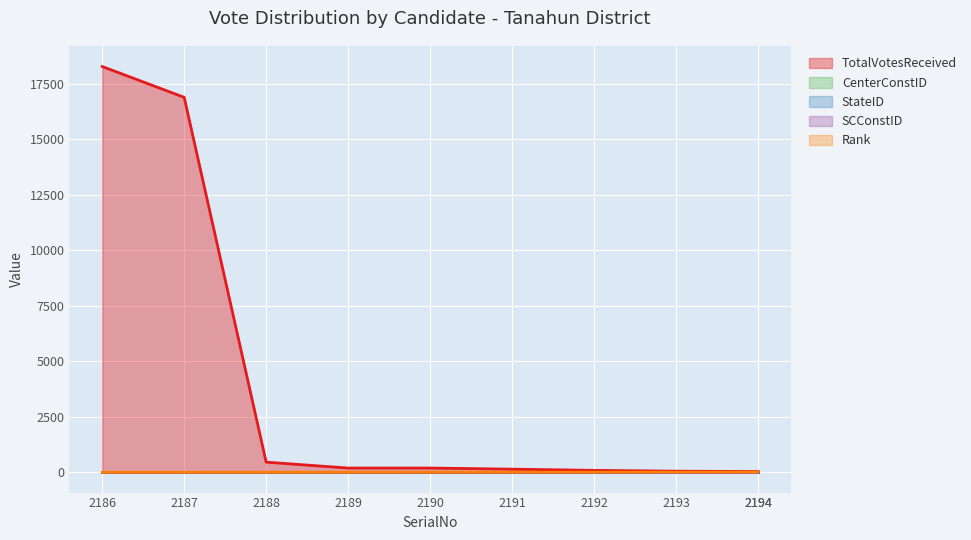

What is the maximum value for CenterConstID?

1